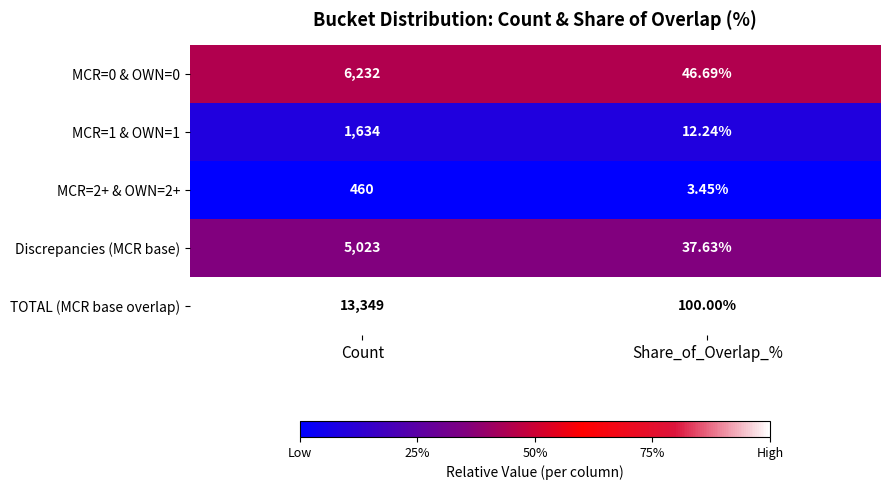

Which series has the largest total across all categories?

TOTAL (MCR base overlap)